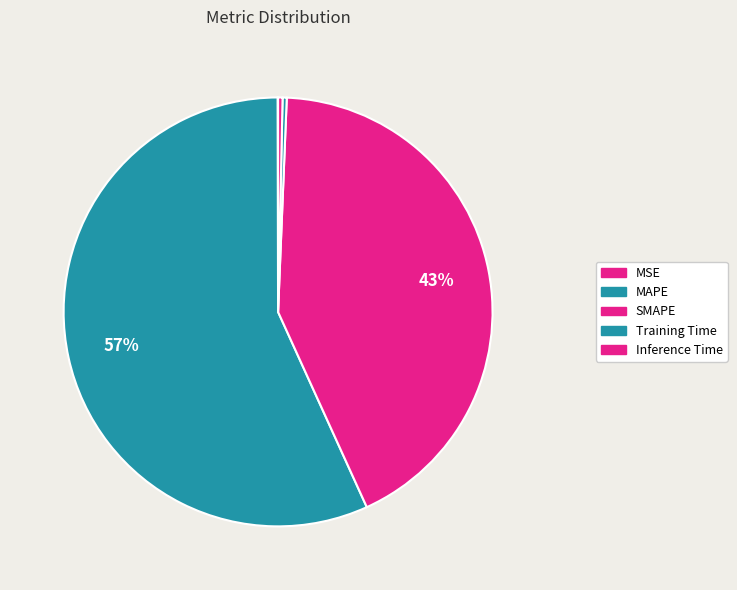

What is the change in value from MSE to Inference Time?

+0.3